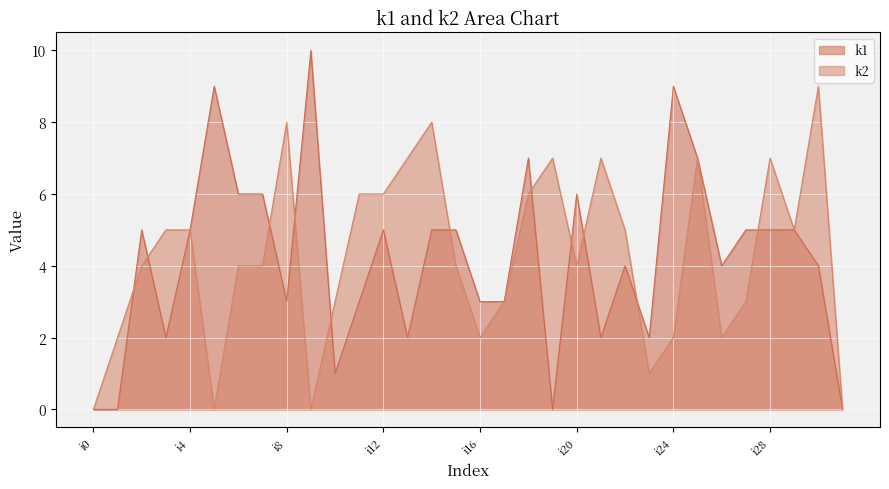

The k2 series shows 7 at i21. True or false?

True